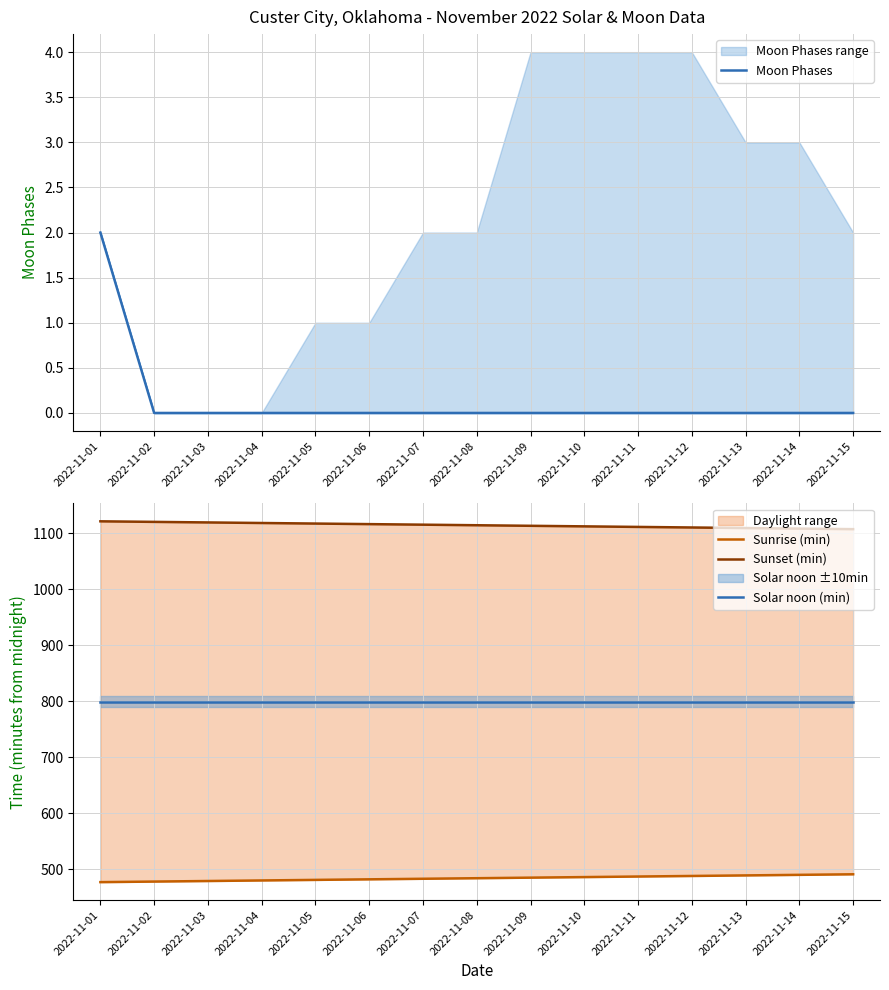

The Sunrise (min) series shows 242 at 2022-11-06. True or false?

False